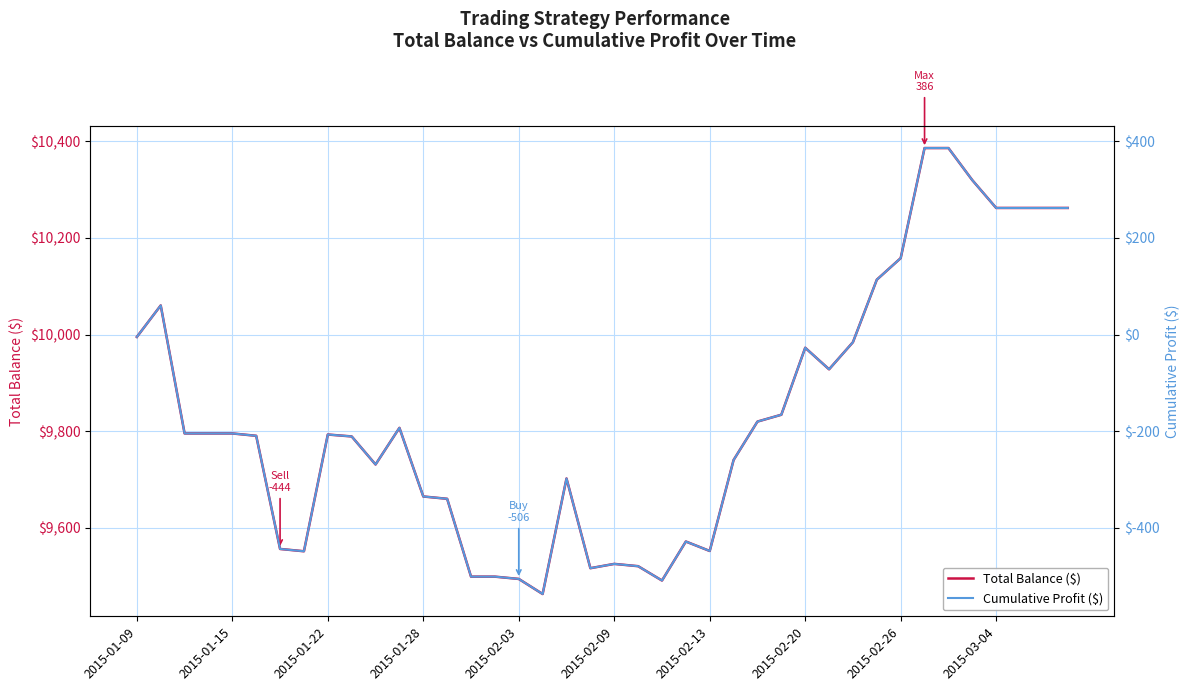

True or false: Total Balance ($) has a value of 9819.7 at 26.

True